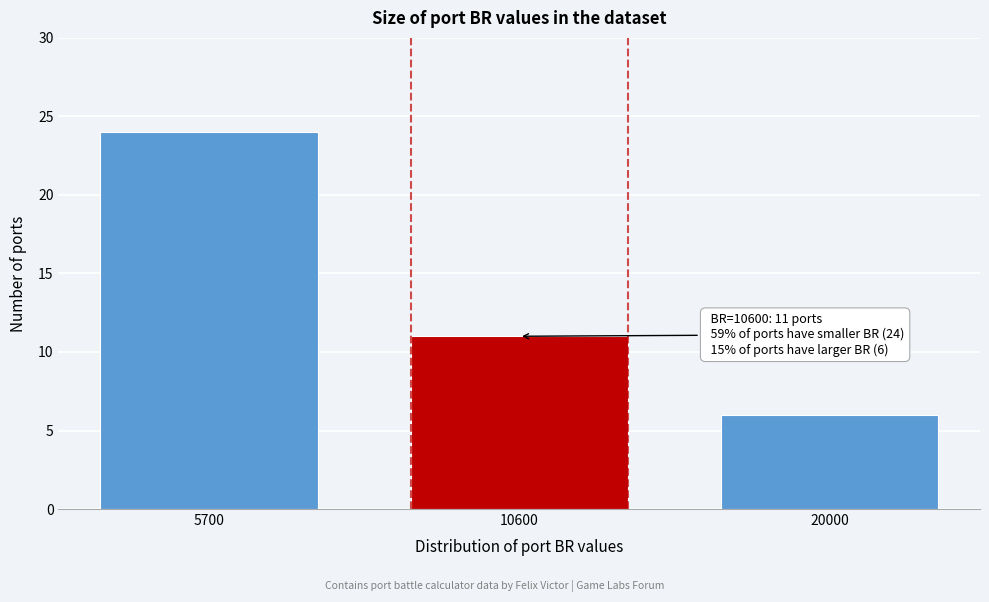

Reading right to left, transcribe all the data shown in this chart.

20000=6	10600=11	5700=24